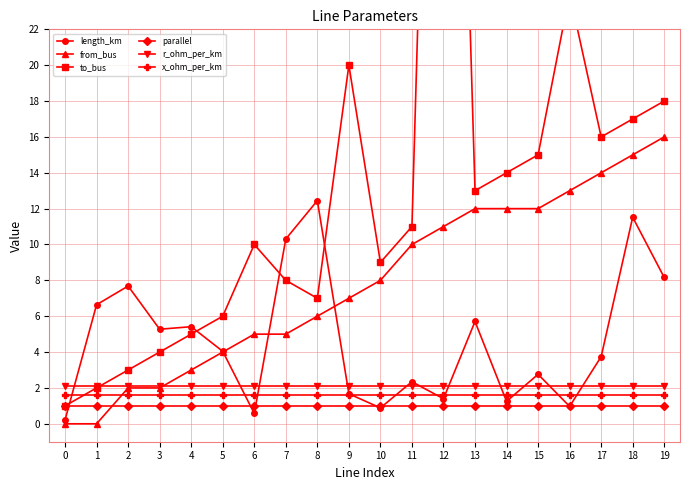

True or false: r_ohm_per_km has a value of 3.5 at 0.

False